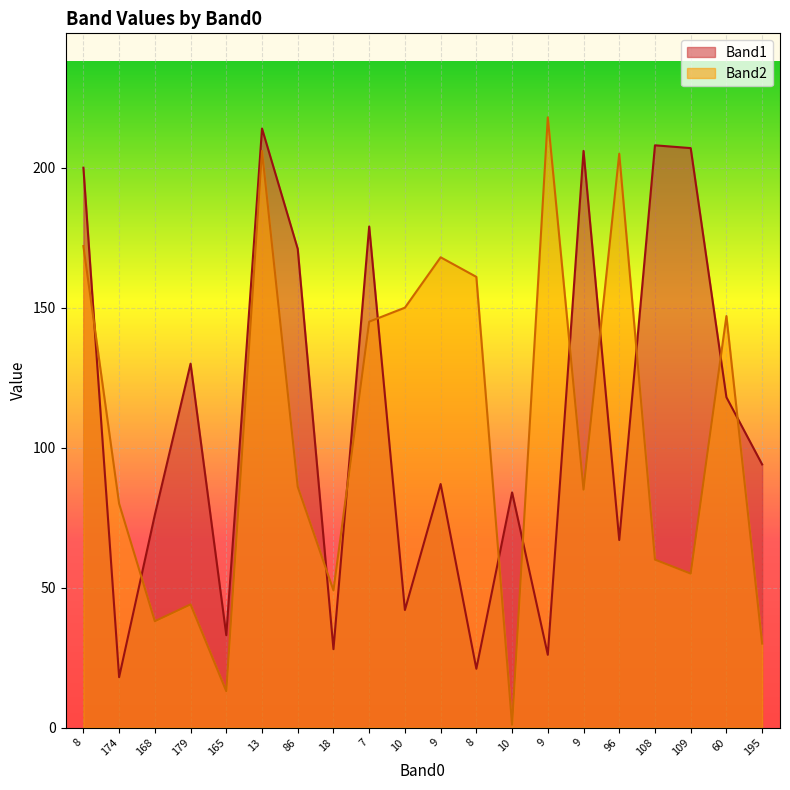

Reading left to right, extract all data points from this chart.

Band1: 200	18	76	130	33	214	171	28	179	42	87	21	84	26	206	67	208	207	118	94
Band2: 172	80	38	44	13	206	86	49	145	150	168	161	1	218	85	205	60	55	147	30